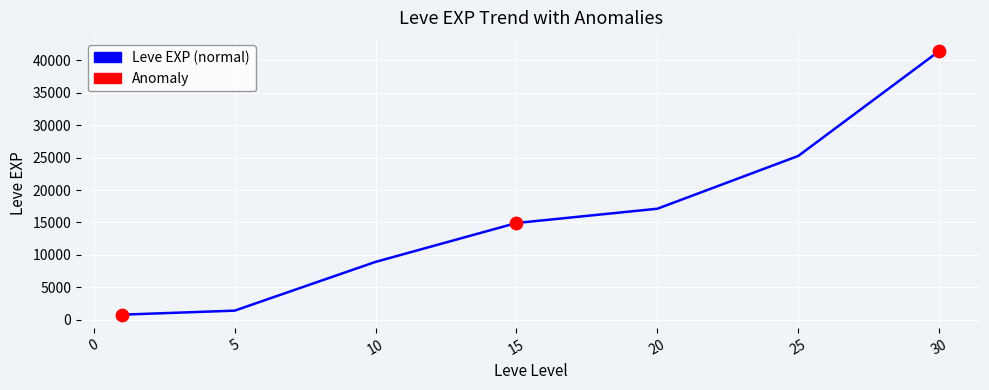

What is the greatest value displayed?

41410